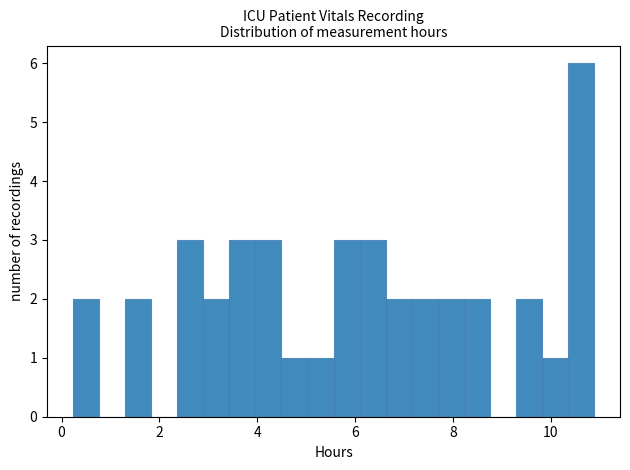

Around what value on the x-axis is the tallest bar? Give the approximate position of its centre, as read against the axis.

10.6